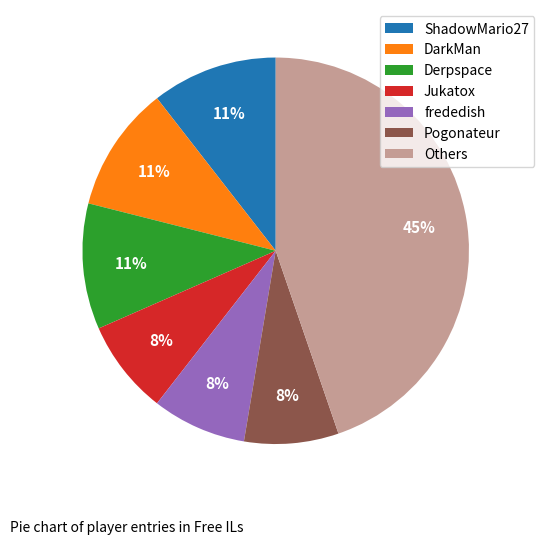

Do Pogonateur and Jukatox together represent more than half of the pie?

No